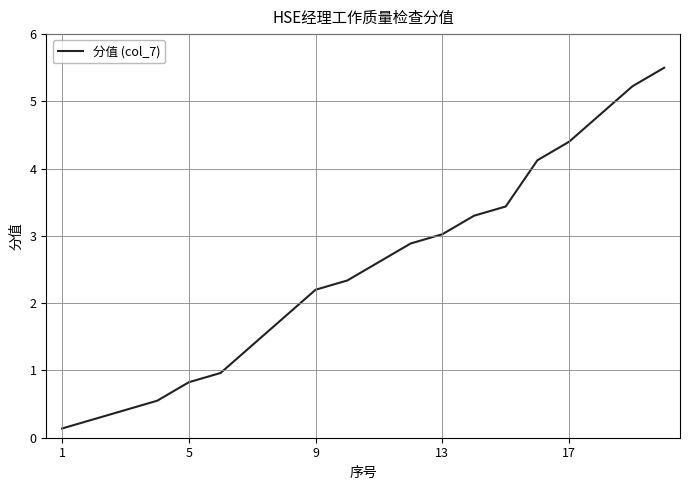

What is the greatest value displayed?

5.5